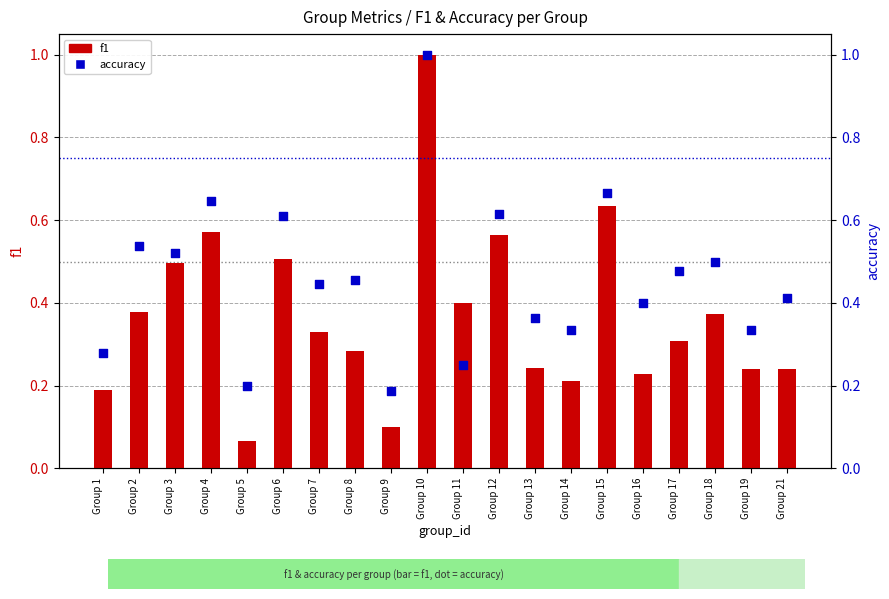

Which series reaches the minimum Y coordinate?

f1